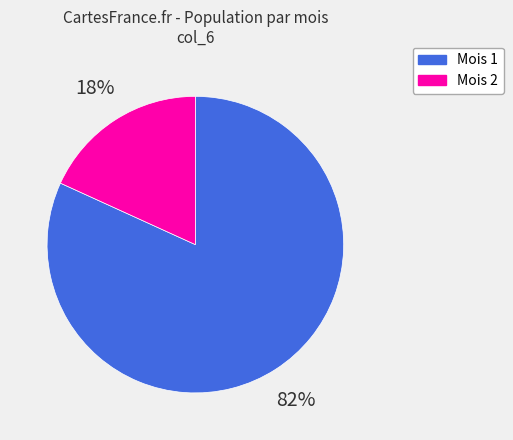

Count the number of slices in the pie.

2